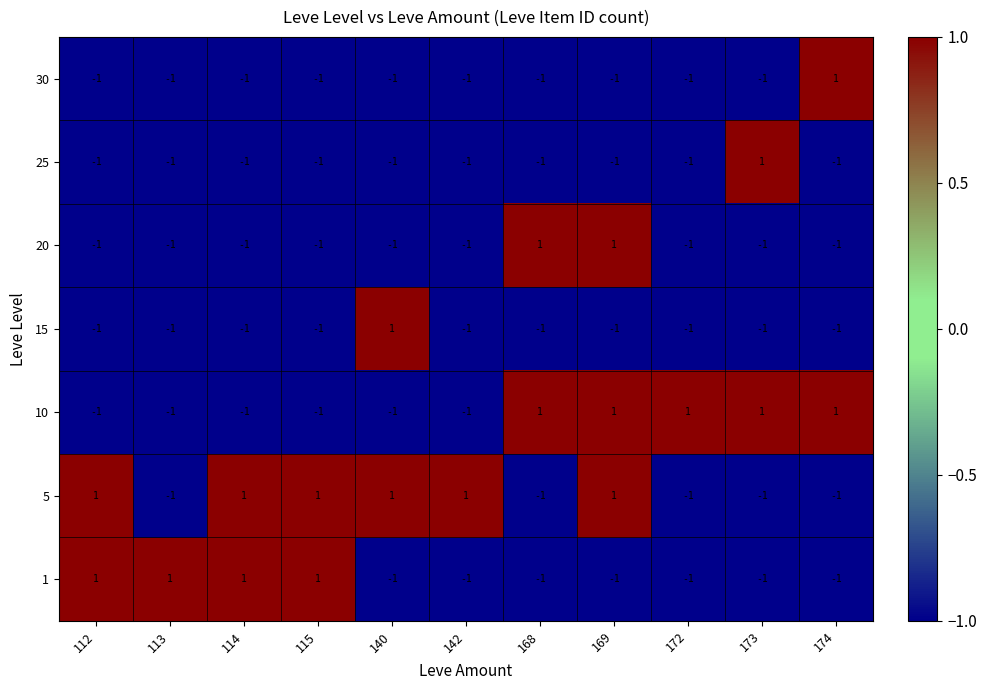

The value of 20 at 169 is 1. True or false?

True